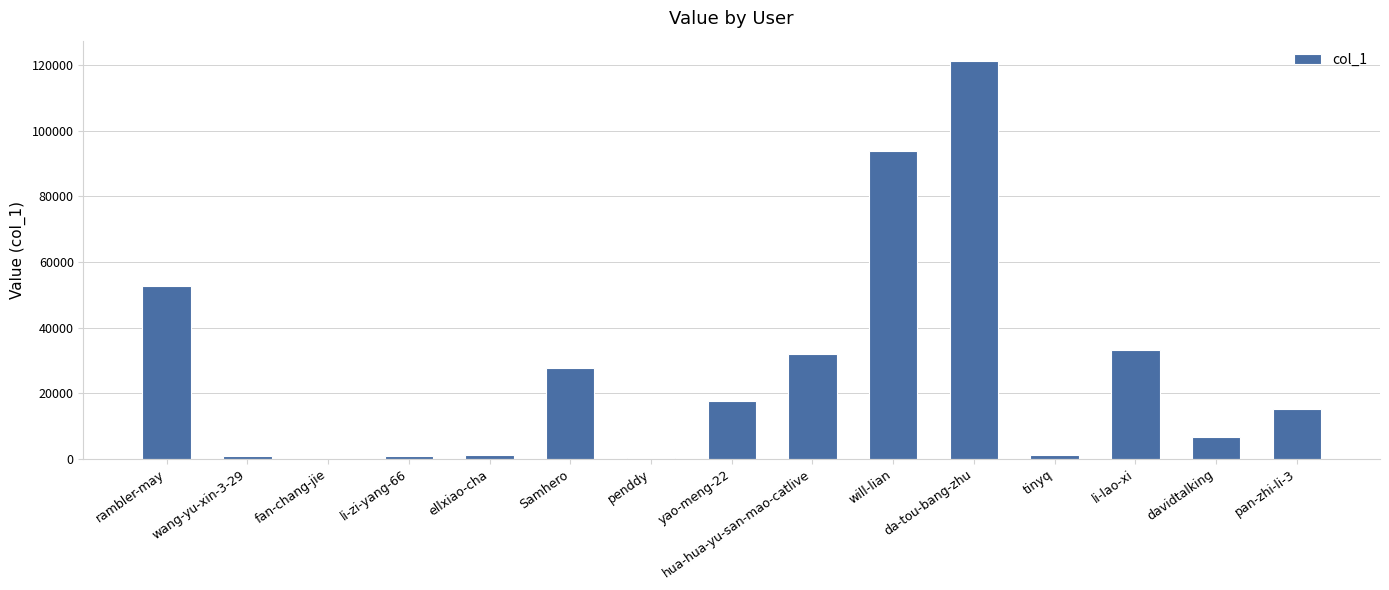

Approximately how many times larger is the value at da-tou-bang-zhu compared to Samhero?

4.4